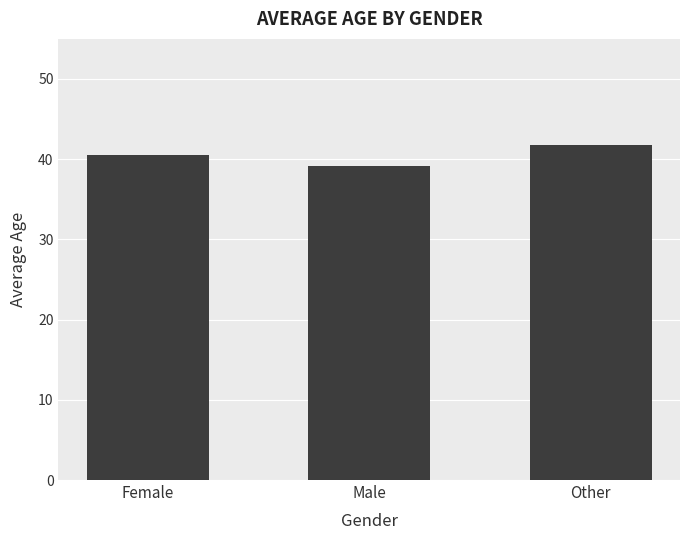

What is the label of the 3rd bar from the left?

Other